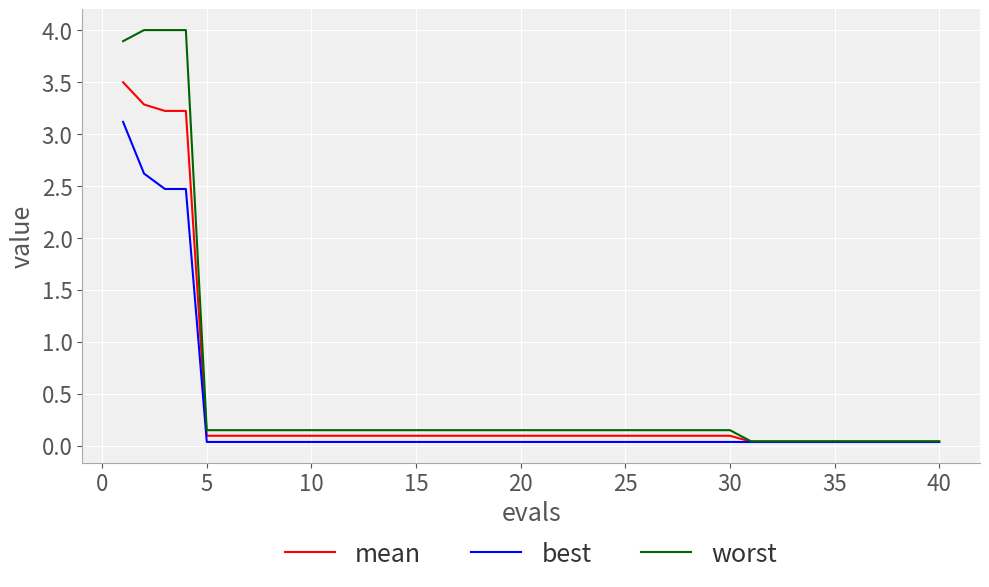

List the series in order of their peak value, lowest first.

best, mean, worst